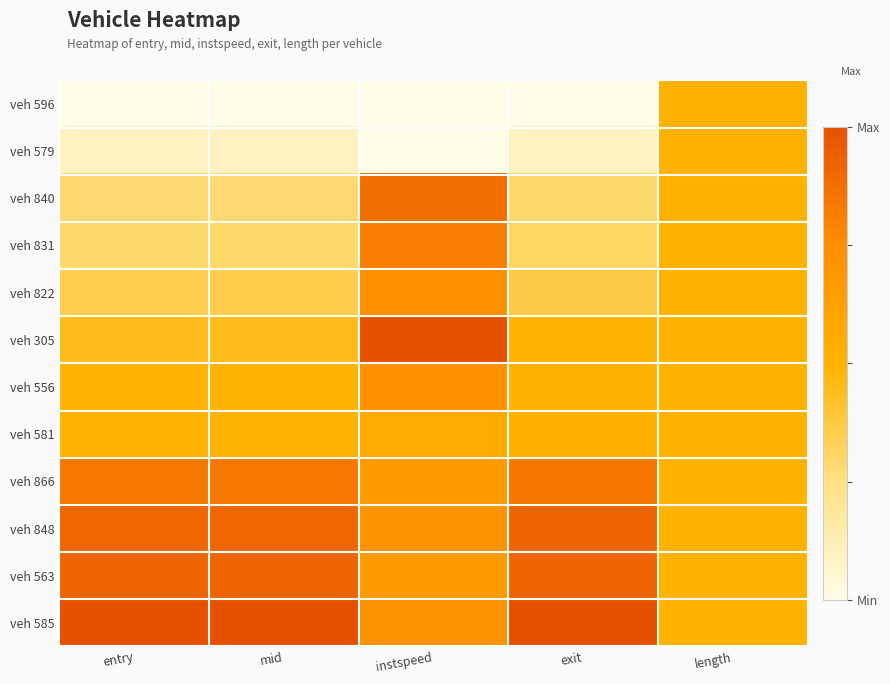

How many distinct data groups are displayed?

12